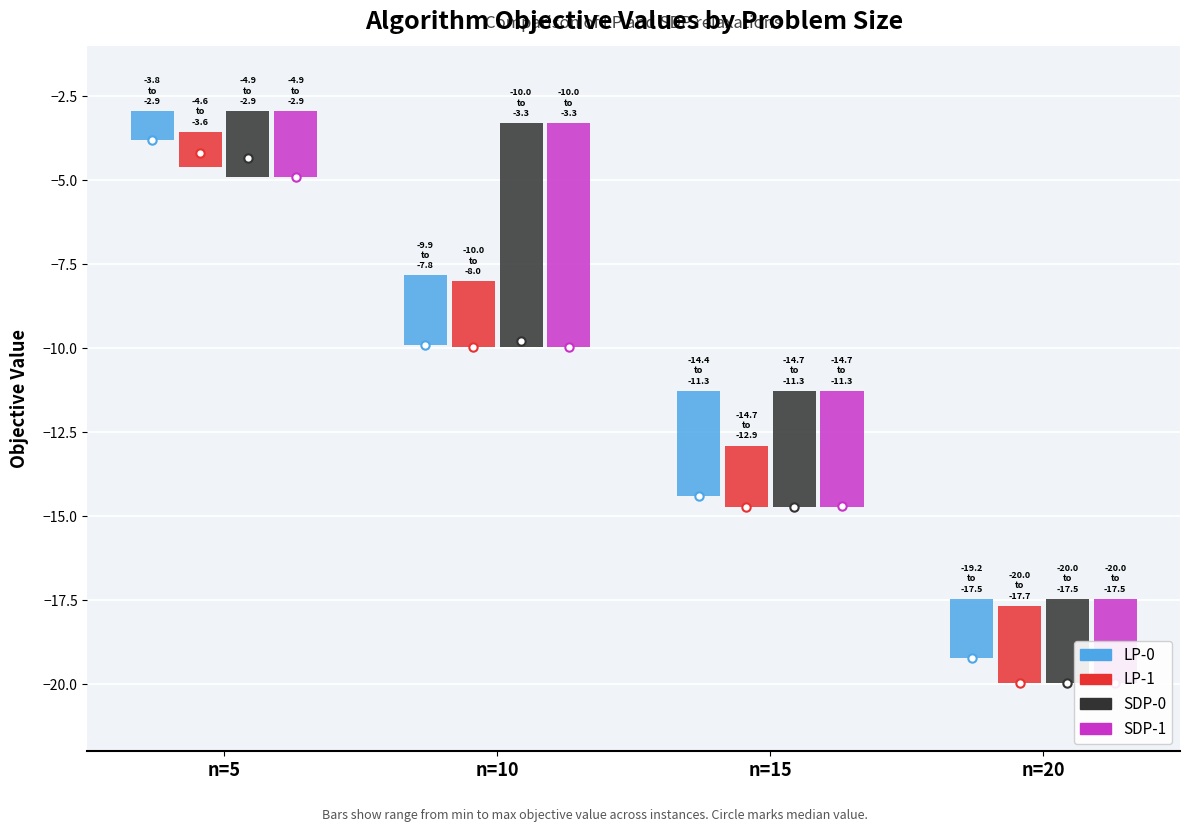

Which category has the lowest value across all series?

n=20